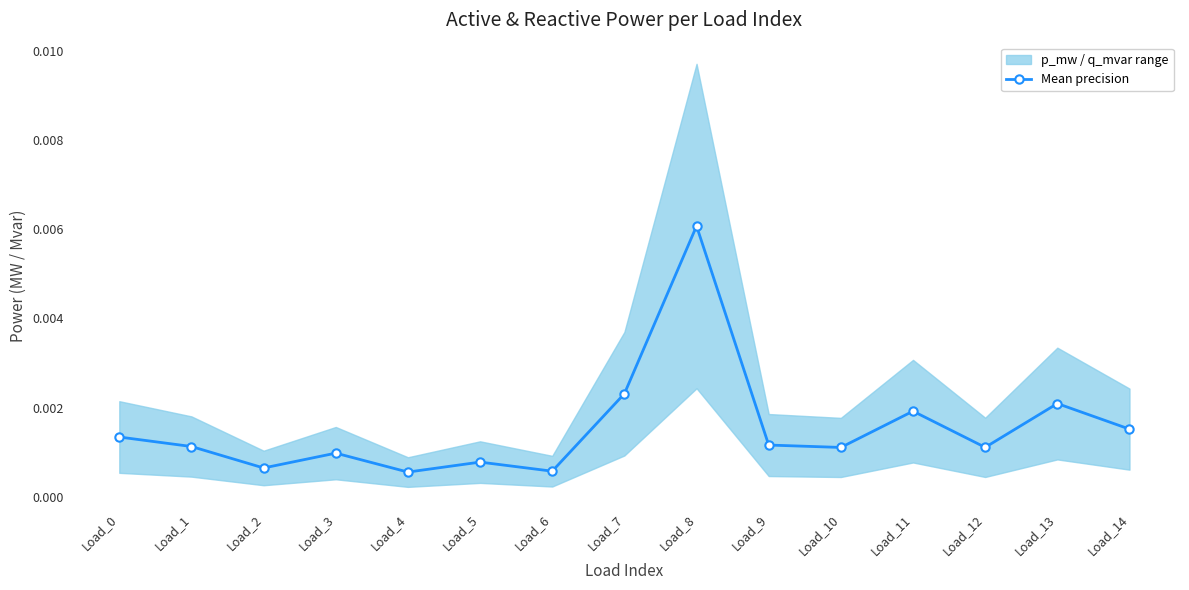

List the labels in order of value, largest first.

Load_8, Load_7, Load_13, Load_11, Load_14, Load_0, Load_9, Load_1, Load_12, Load_10, Load_3, Load_5, Load_2, Load_6, Load_4